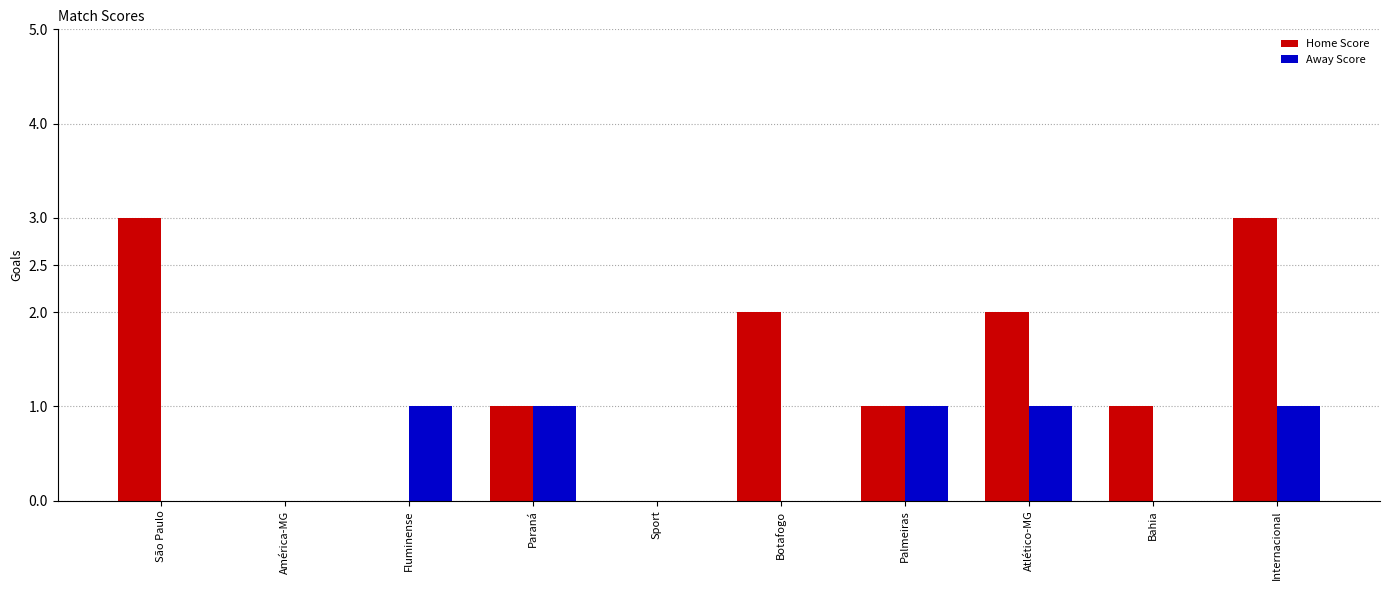

What is the sum of all Away Score values?

5